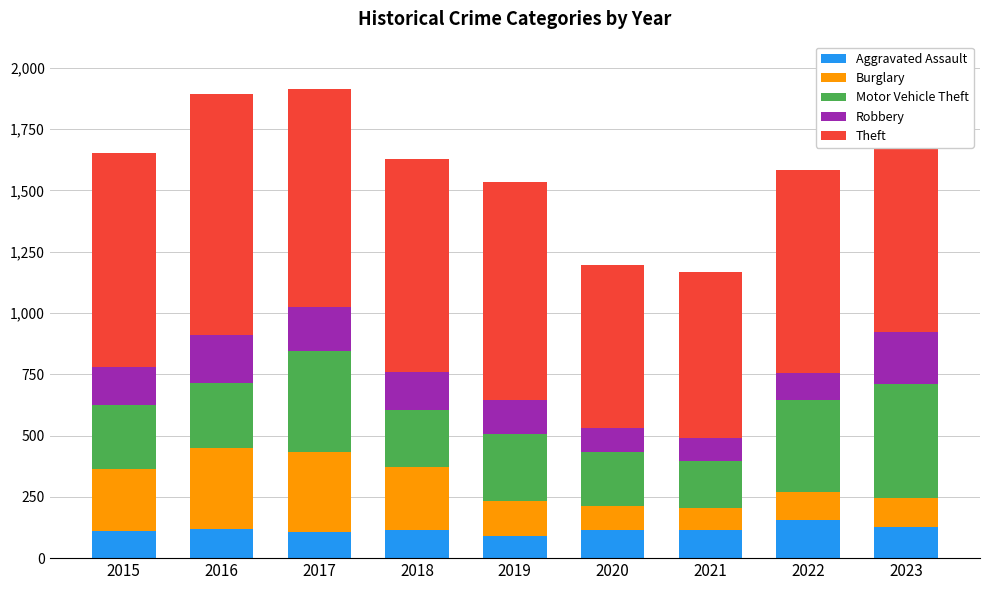

What is the total value across all series at 2021?

1167